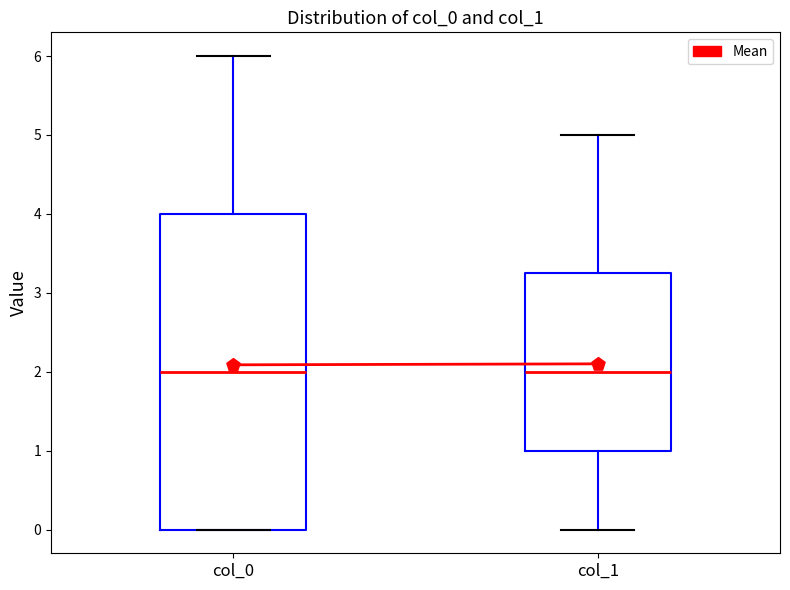

Reading left to right, transcribe this box plot: for each box, give where its median line is, the range the box spans, and where its two whiskers end, as read against the y-axis. The values are not printed on the chart, so give them approximately, as read against the axis.

col_0: median 2.0, box 0.0 to 4.0, whiskers 0.0 to 6.0
col_1: median 2.0, box 1.0 to 3.3, whiskers 0.0 to 5.0